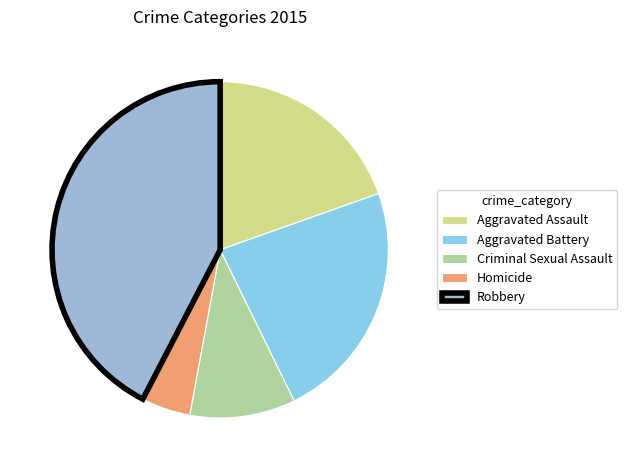

How many slices are in this pie chart?

5